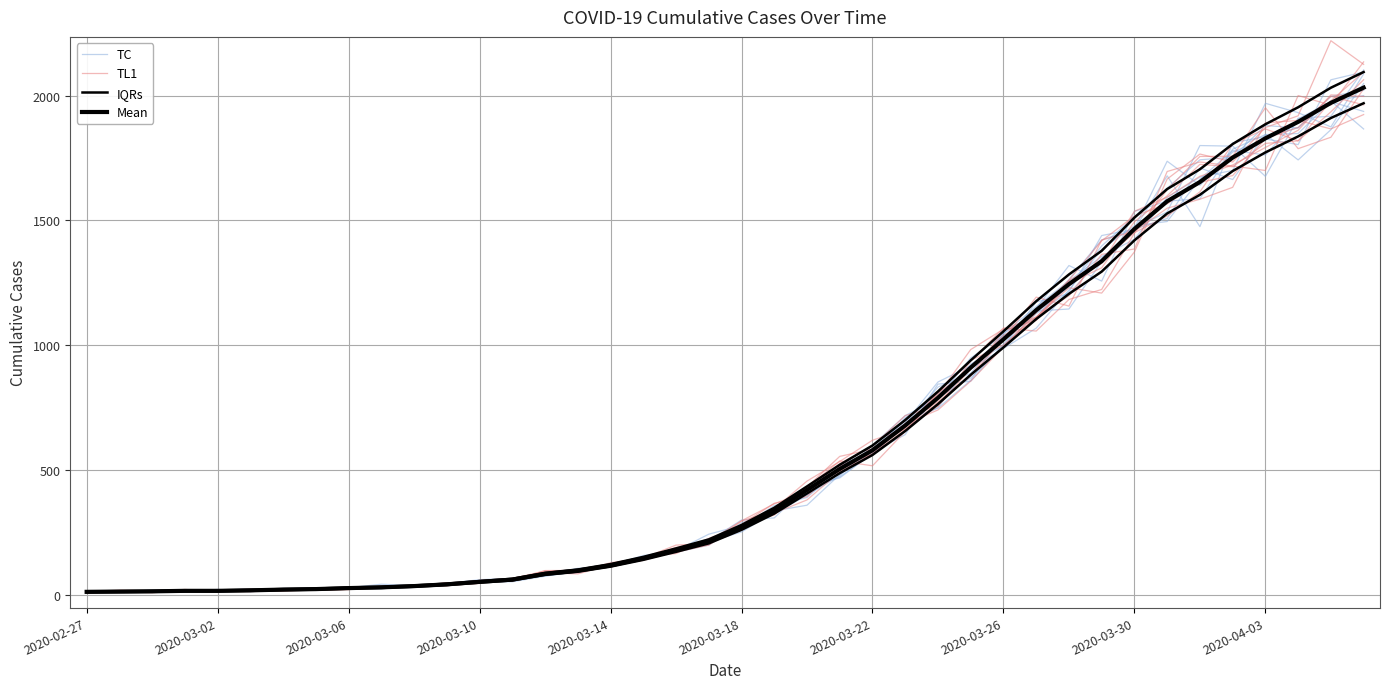

Is the value of IQRs at 23 greater than the value of Mean at 14?

Yes